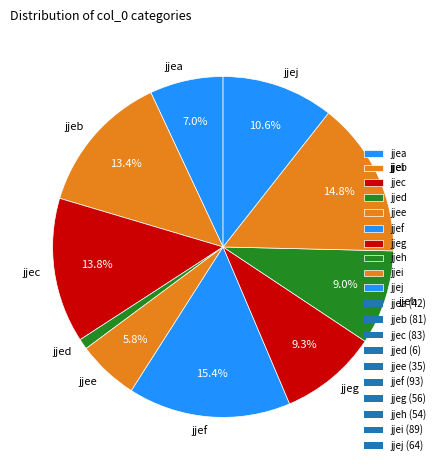

To the nearest percent, what is the difference between the jjec and jjei slice percentages?

1%